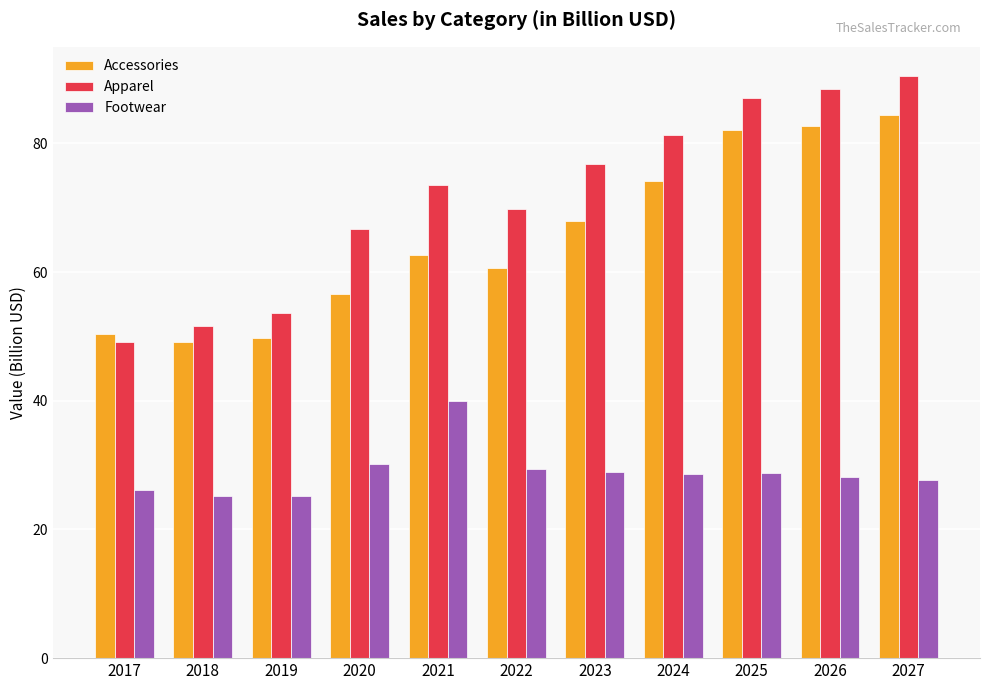

Rank the series at 2020 from highest to lowest value.

Apparel, Accessories, Footwear